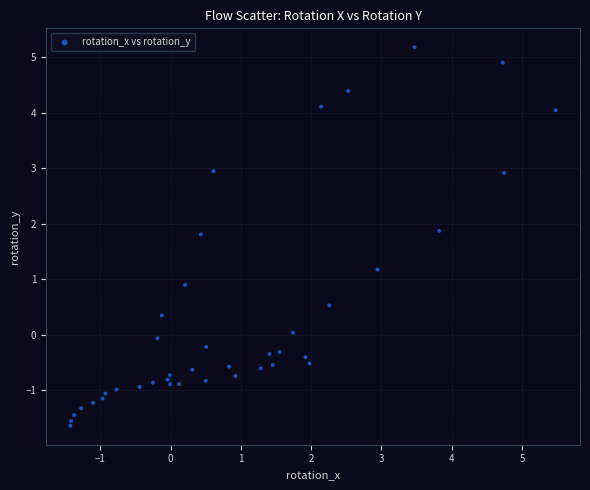

What is the range of Y values (max minus min)?

6.8